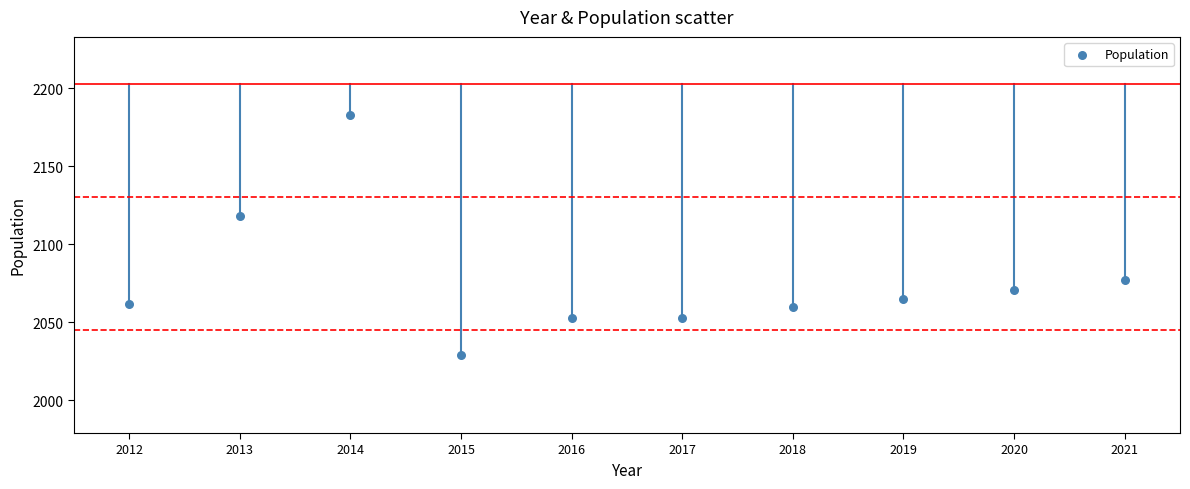

What is the average X value?

2016